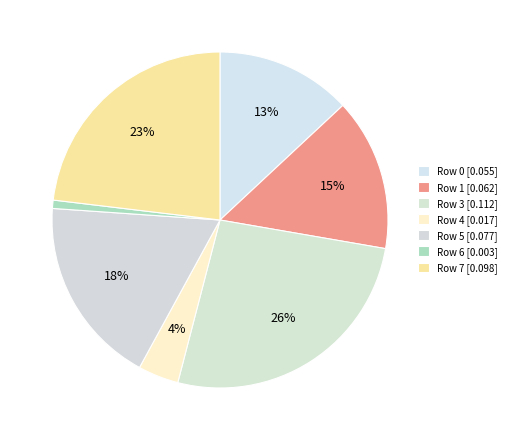

How many segments does this pie chart have?

7